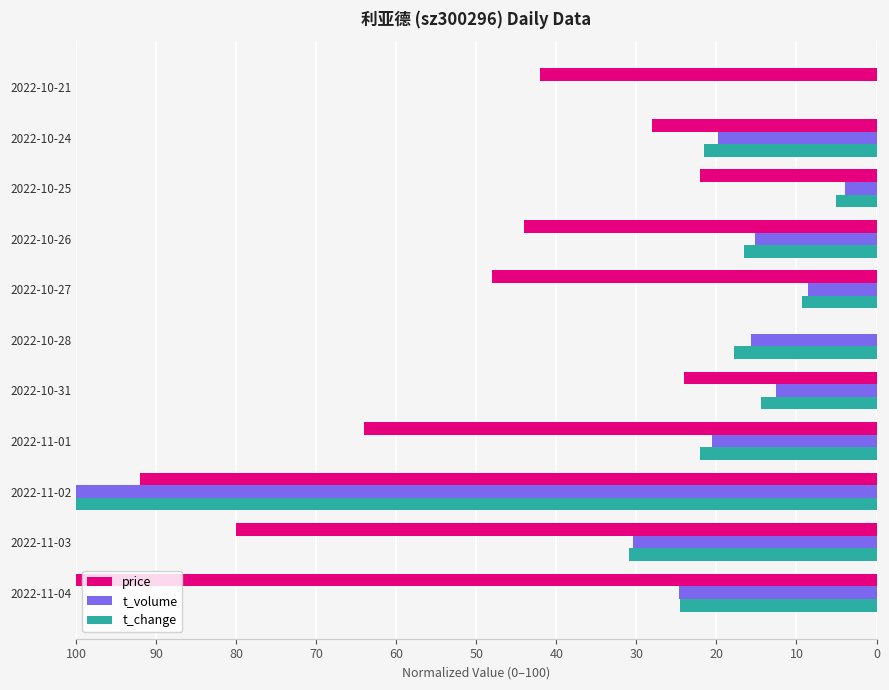

Count the number of data series in this chart.

3